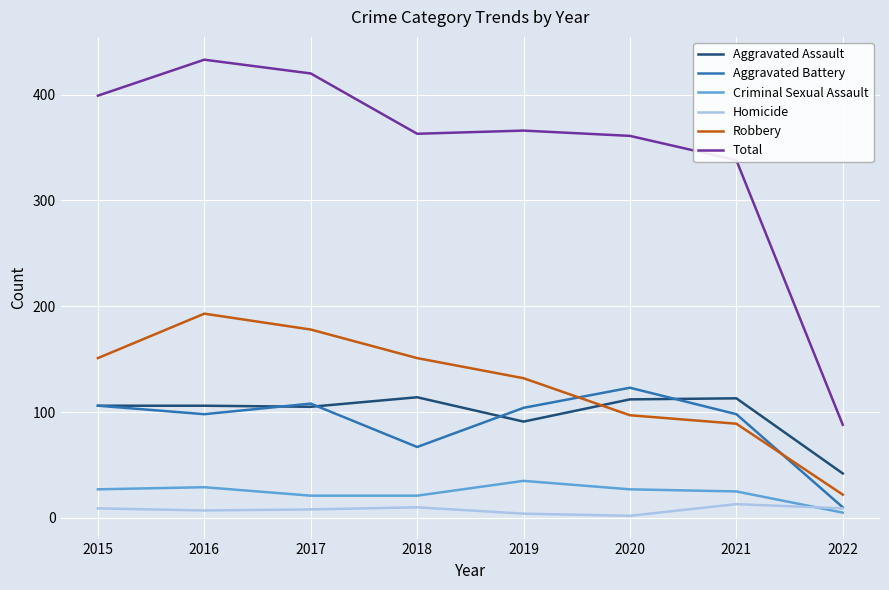

What is the average value of the Aggravated Assault series?

99